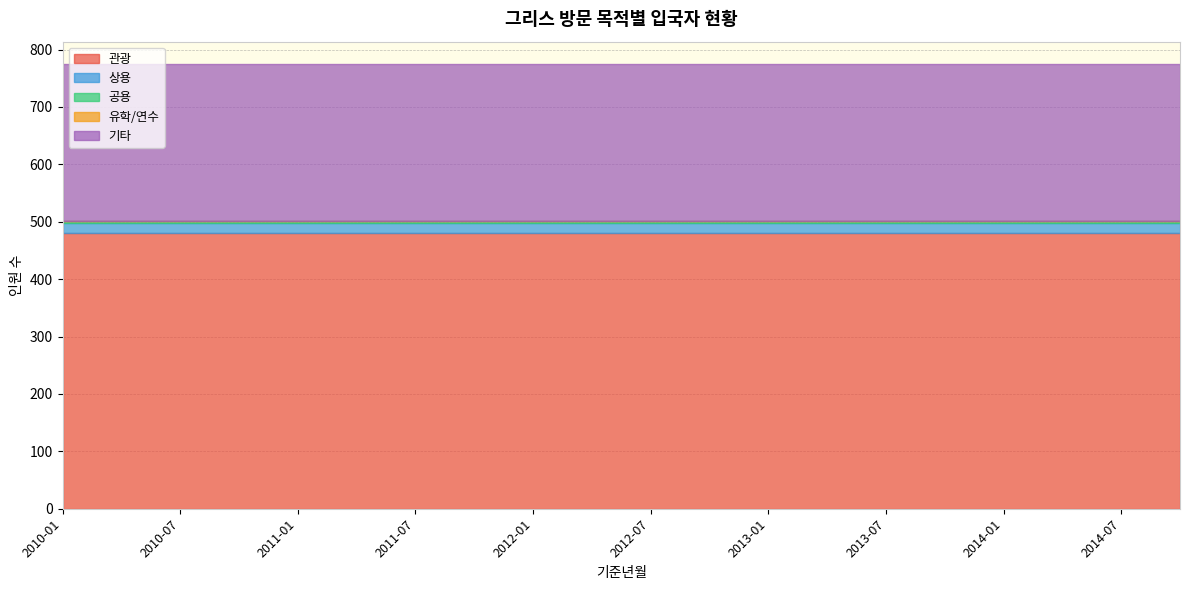

What is the label of the 20th point from the left?

2014-10